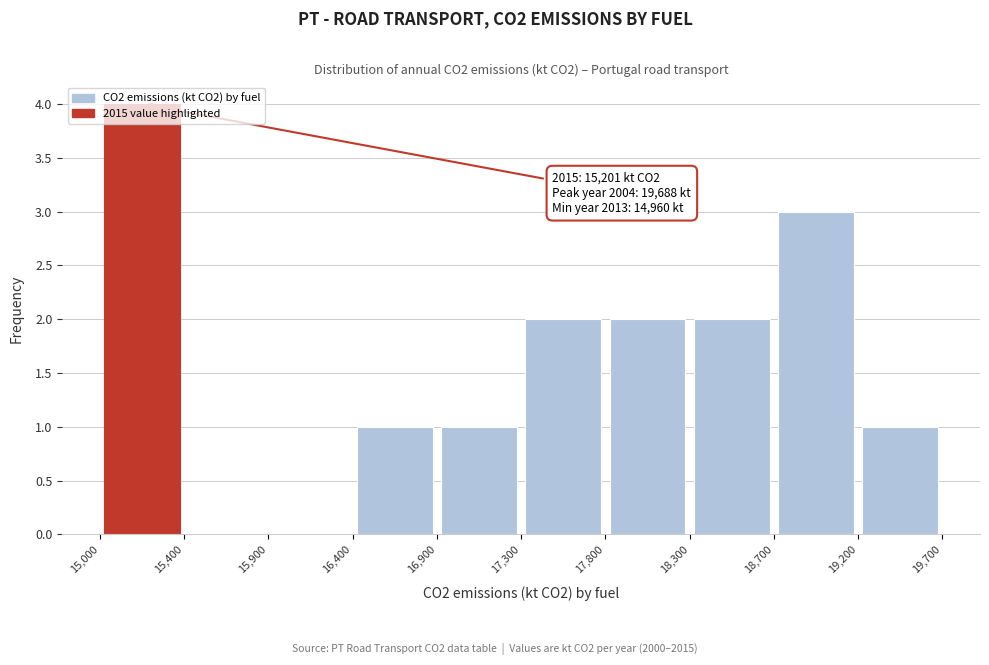

Which range on the x-axis has the tallest bar?

15,000 to 15,400